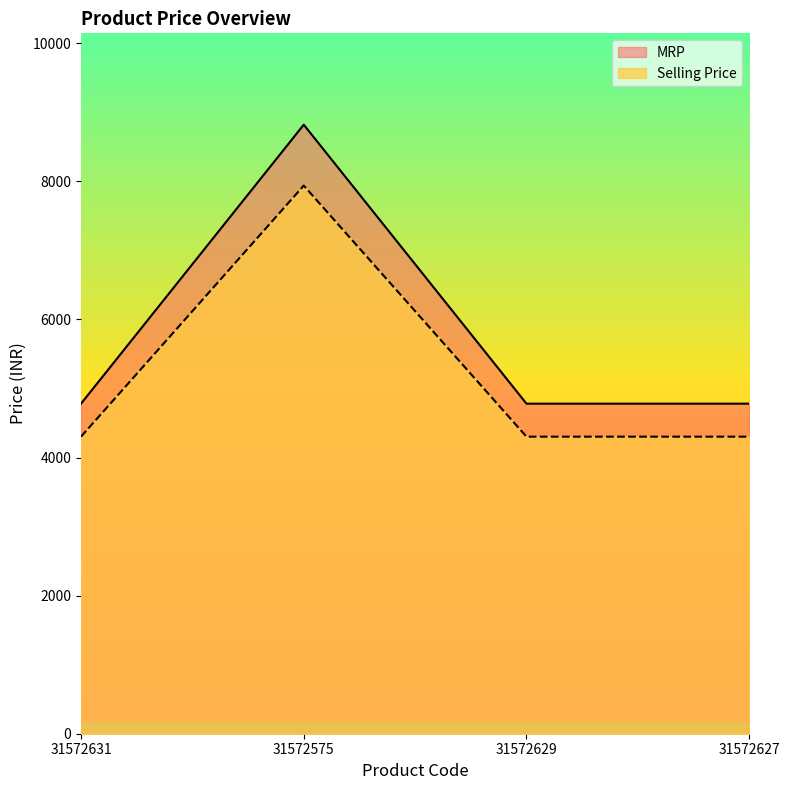

Where is Selling Price nearest to the value 6800?

31572631